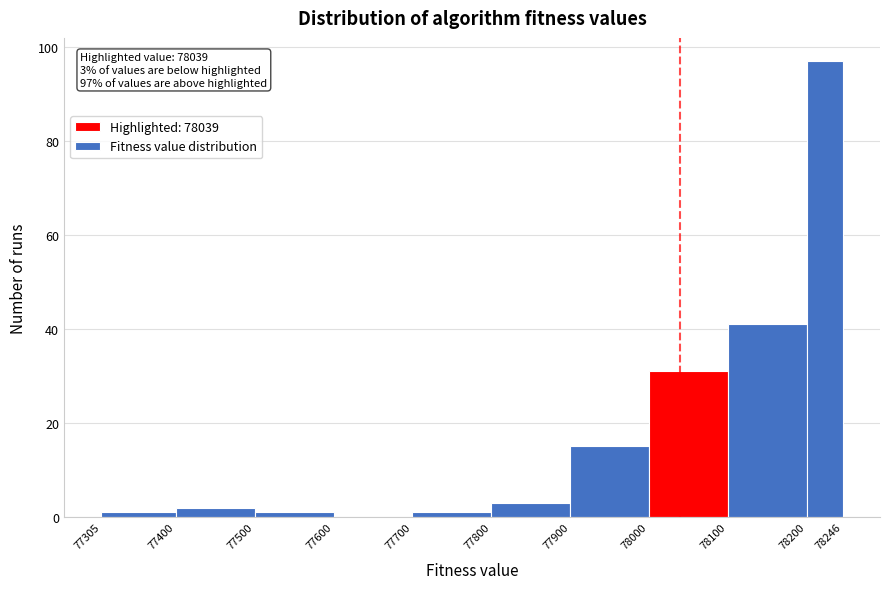

Which range on the x-axis has the tallest bar?

78200 to 78246